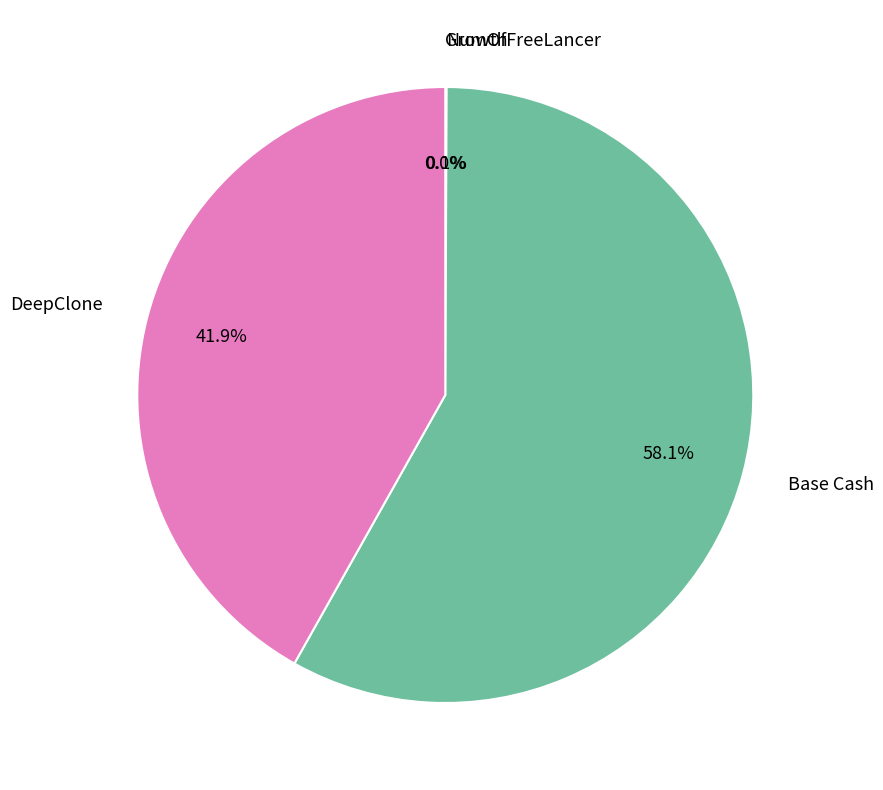

What portion of the pie excludes DeepClone?

58.1%